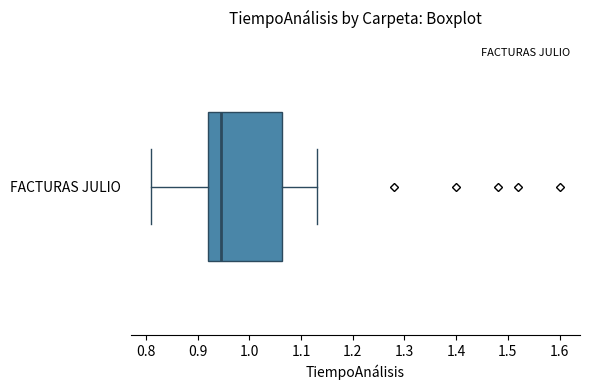

Read this box plot against the x-axis: the position of the median line, the range covered by the box, and the ends of both whiskers. The values are not printed on the chart, so give them approximately, as read against the axis.

median 0.95, box 0.92 to 1.06, whiskers 0.81 to 1.13